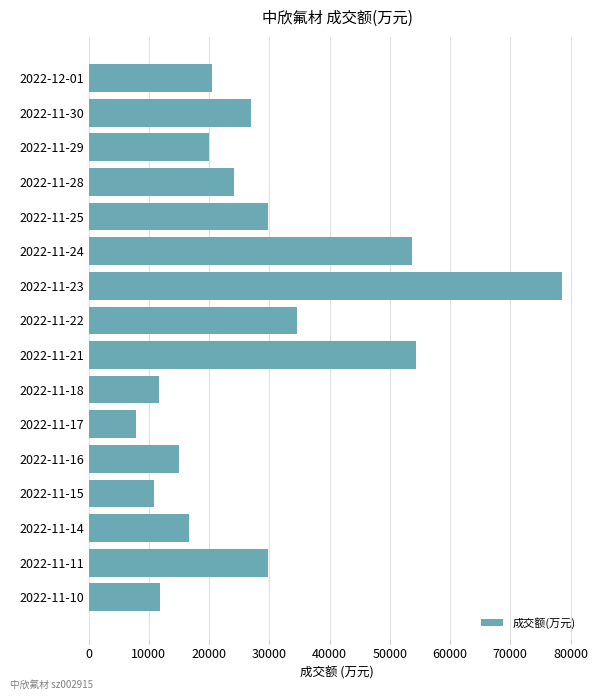

What is the average value?

27882